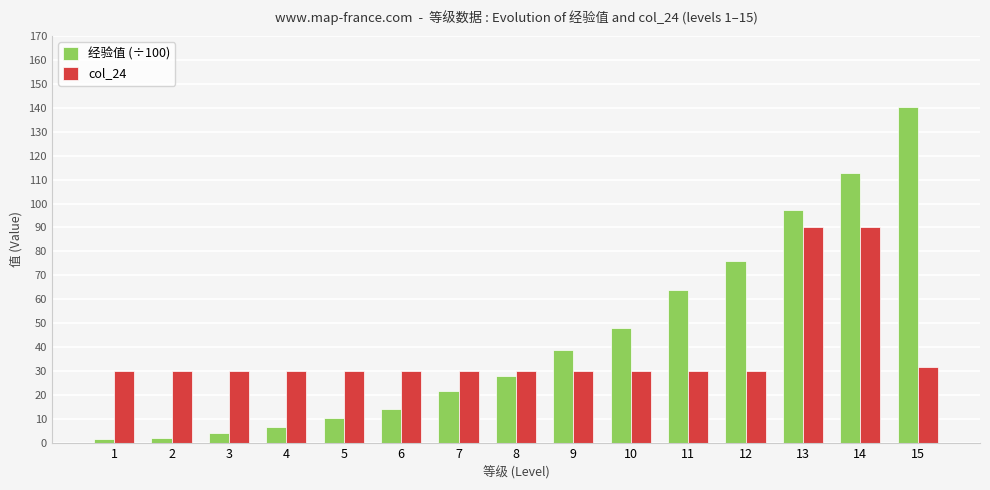

Rank the series by their maximum value, from lowest to highest.

col_24, 经验值 (÷100)